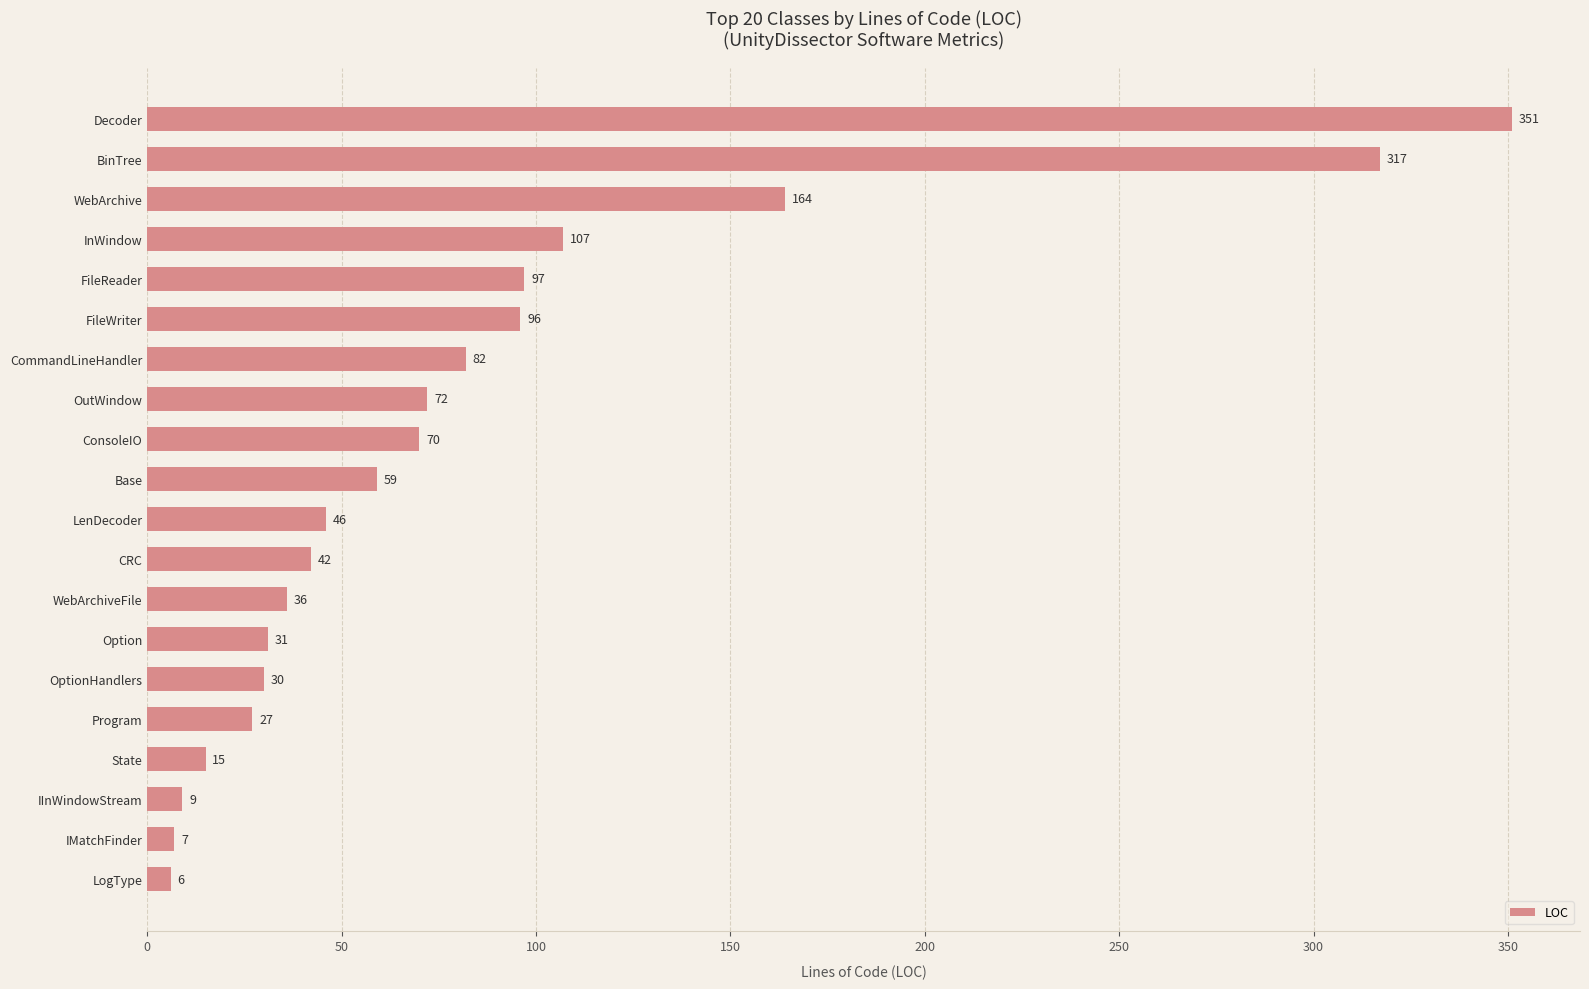

Is it true that the value at InWindow is 107?

True